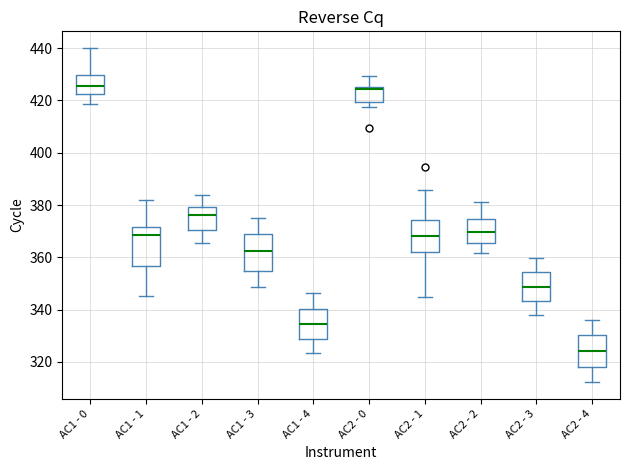

Reading left to right, transcribe this box plot: for each box, give where its median line is, the range the box spans, and where its two whiskers end, as read against the y-axis. The values are not printed on the chart, so give them approximately, as read against the axis.

AC1 - 0: median 426, box 422 to 430, whiskers 418 to 440
AC1 - 1: median 368, box 356 to 372, whiskers 346 to 382
AC1 - 2: median 376, box 370 to 380, whiskers 366 to 384
AC1 - 3: median 362, box 354 to 368, whiskers 348 to 376
AC1 - 4: median 334, box 328 to 340, whiskers 324 to 346
AC2 - 0: median 424, box 420 to 426, whiskers 418 to 430
AC2 - 1: median 368, box 362 to 374, whiskers 344 to 386
AC2 - 2: median 370, box 366 to 374, whiskers 362 to 382
AC2 - 3: median 348, box 344 to 354, whiskers 338 to 360
AC2 - 4: median 324, box 318 to 330, whiskers 312 to 336